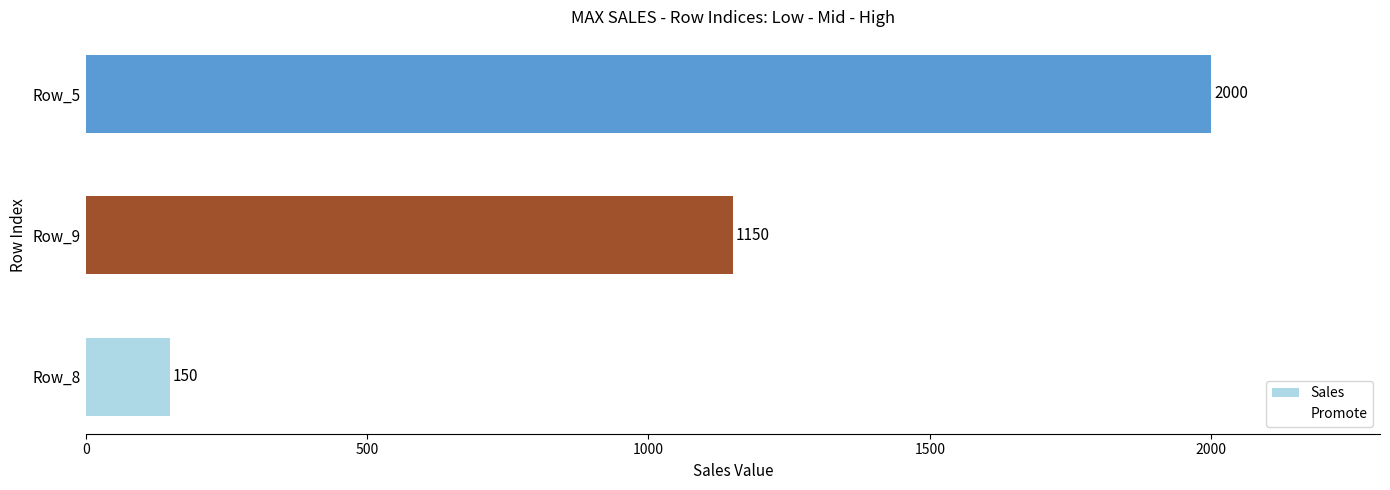

Which label corresponds to the largest value in the chart?

Row_5